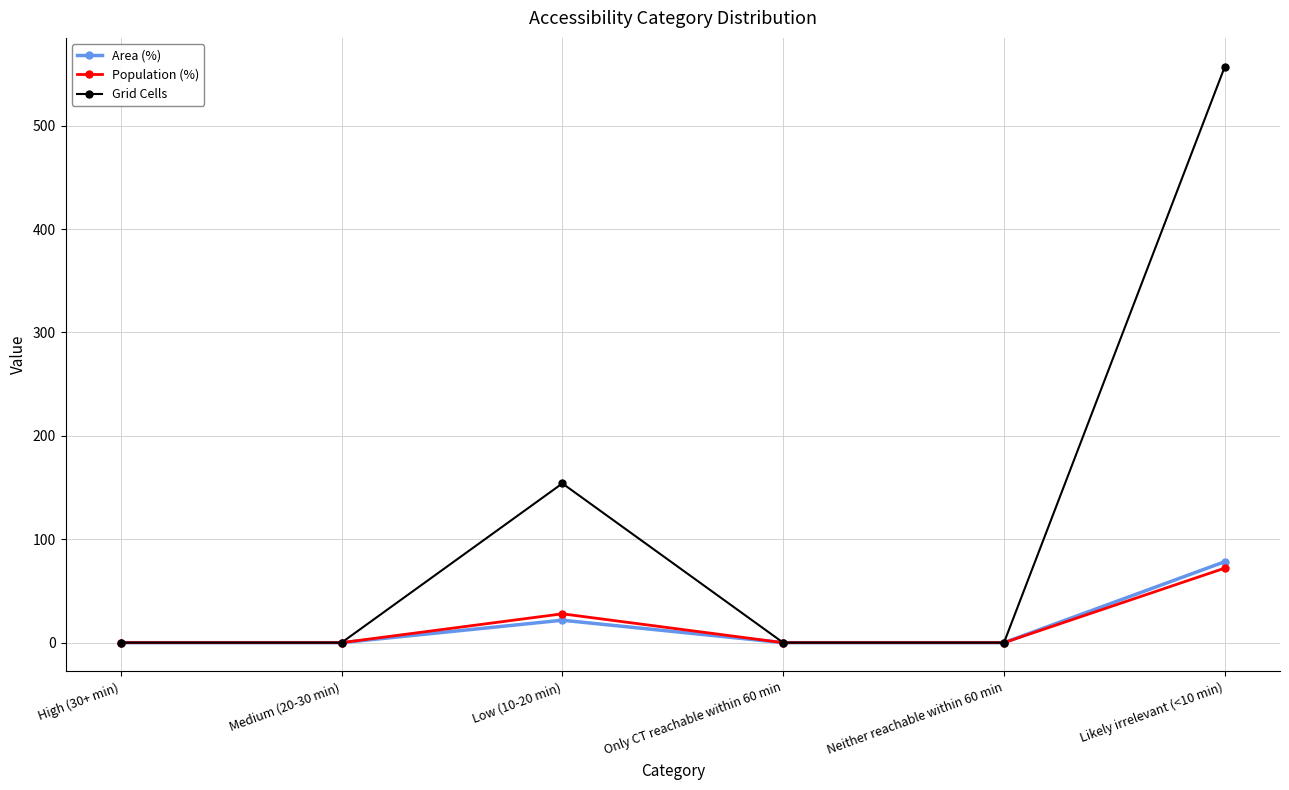

Count the number of data series in this chart.

3